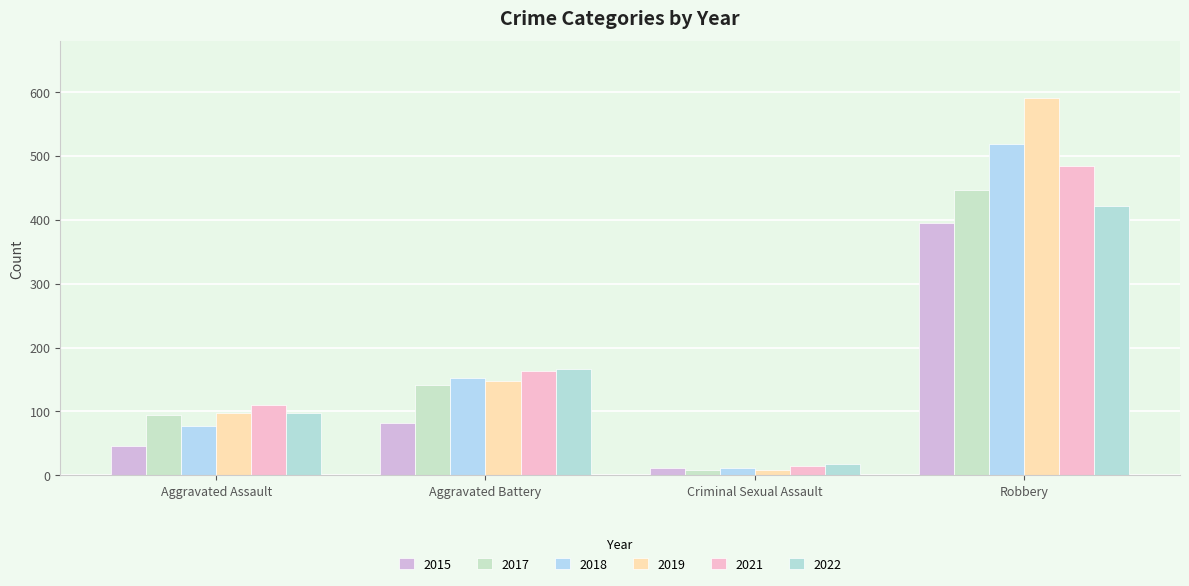

What is the label of the 1st bar from the left?

Aggravated Assault